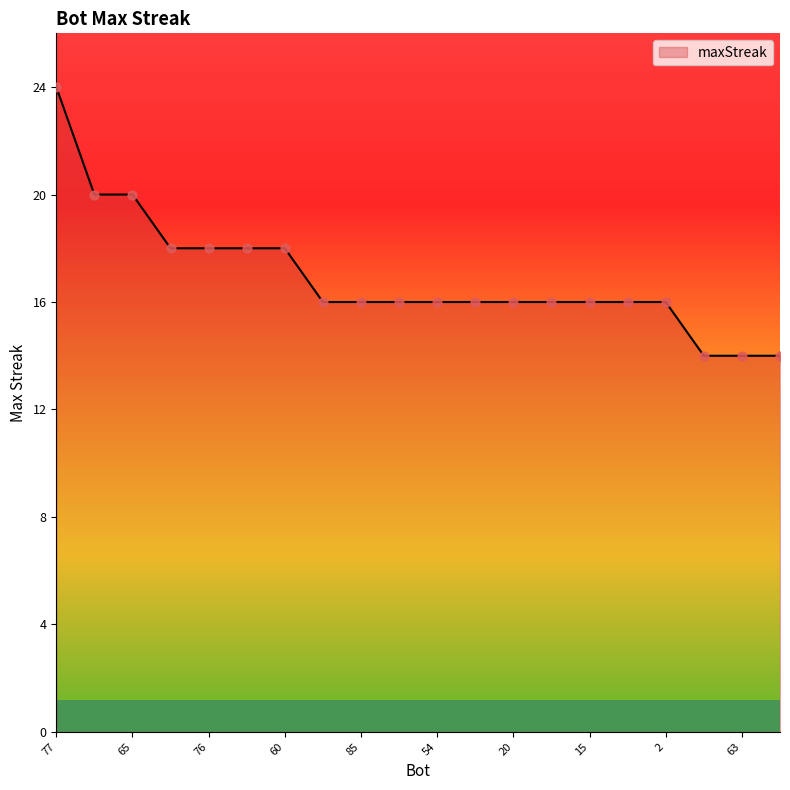

What is the greatest value displayed?

24